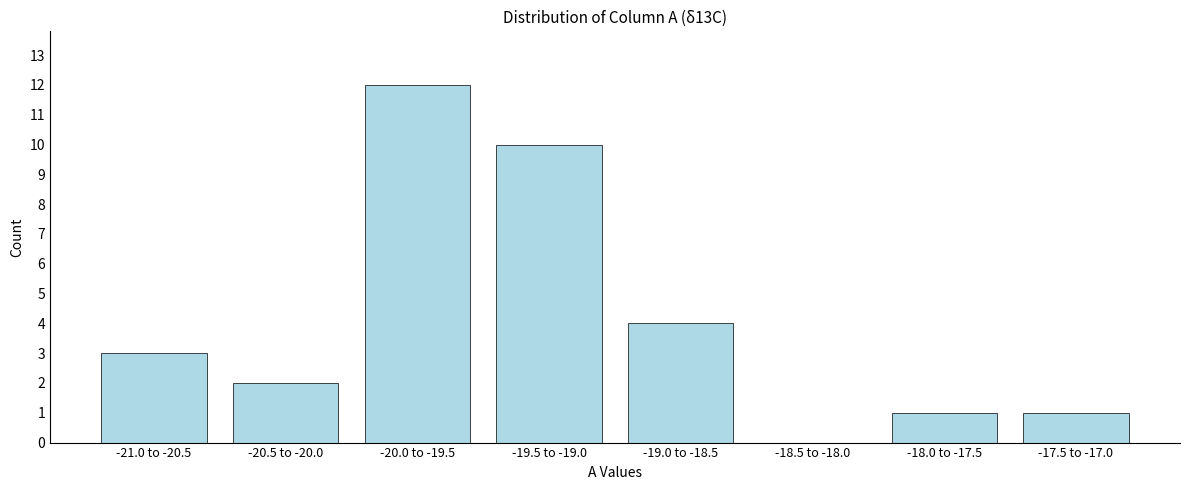

Reading left to right, transcribe all the data shown in this chart.

-21.0 to -20.5=3	-20.5 to -20.0=2	-20.0 to -19.5=12	-19.5 to -19.0=10	-19.0 to -18.5=4	-18.5 to -18.0=0	-18.0 to -17.5=1	-17.5 to -17.0=1